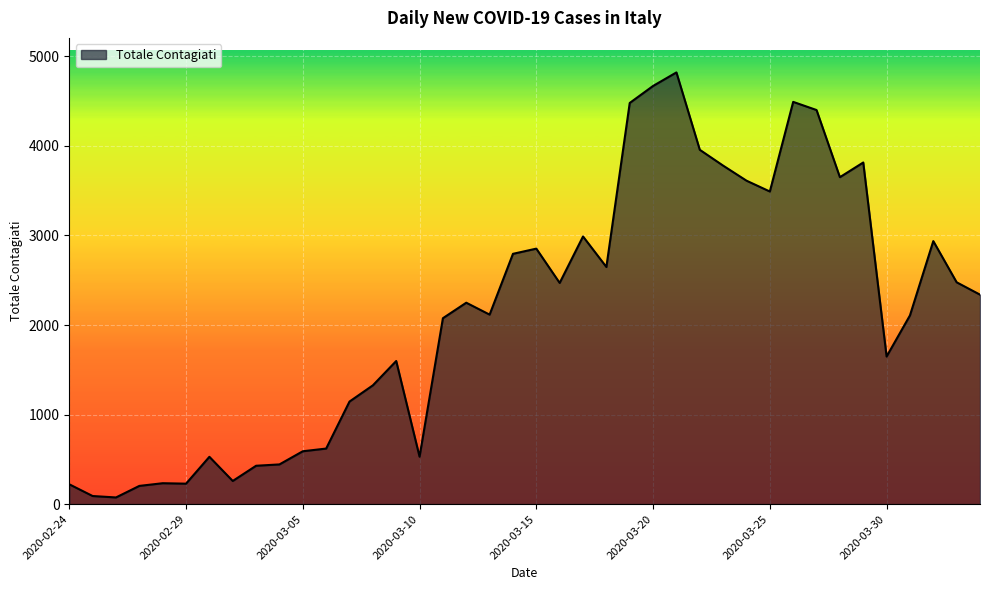

What is the maximum value shown in the chart?

4821